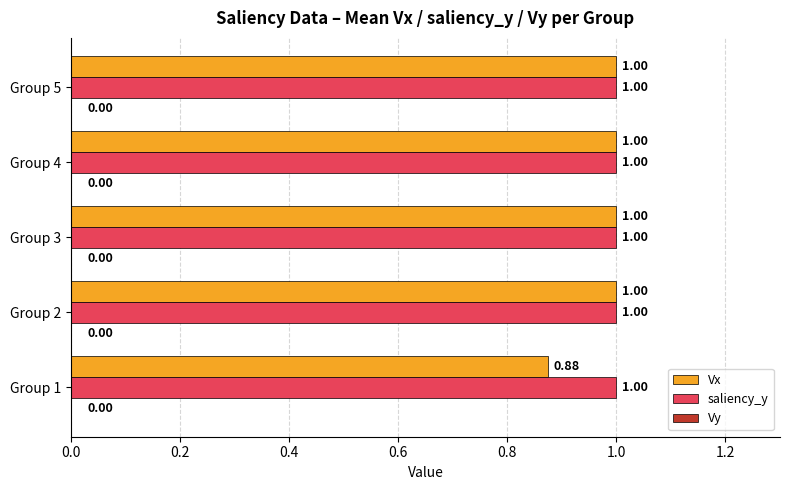

Is the value of Vx at Group 1 greater than the value of saliency_y at Group 4?

No